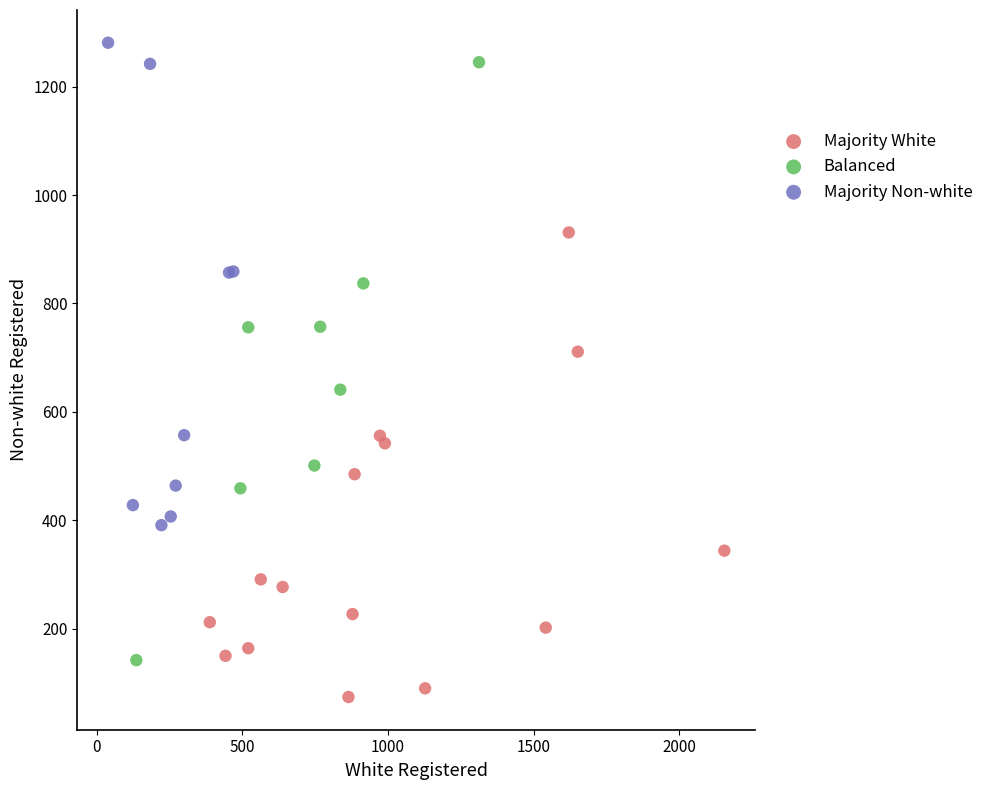

Which series contains the lowest Y value?

Majority White